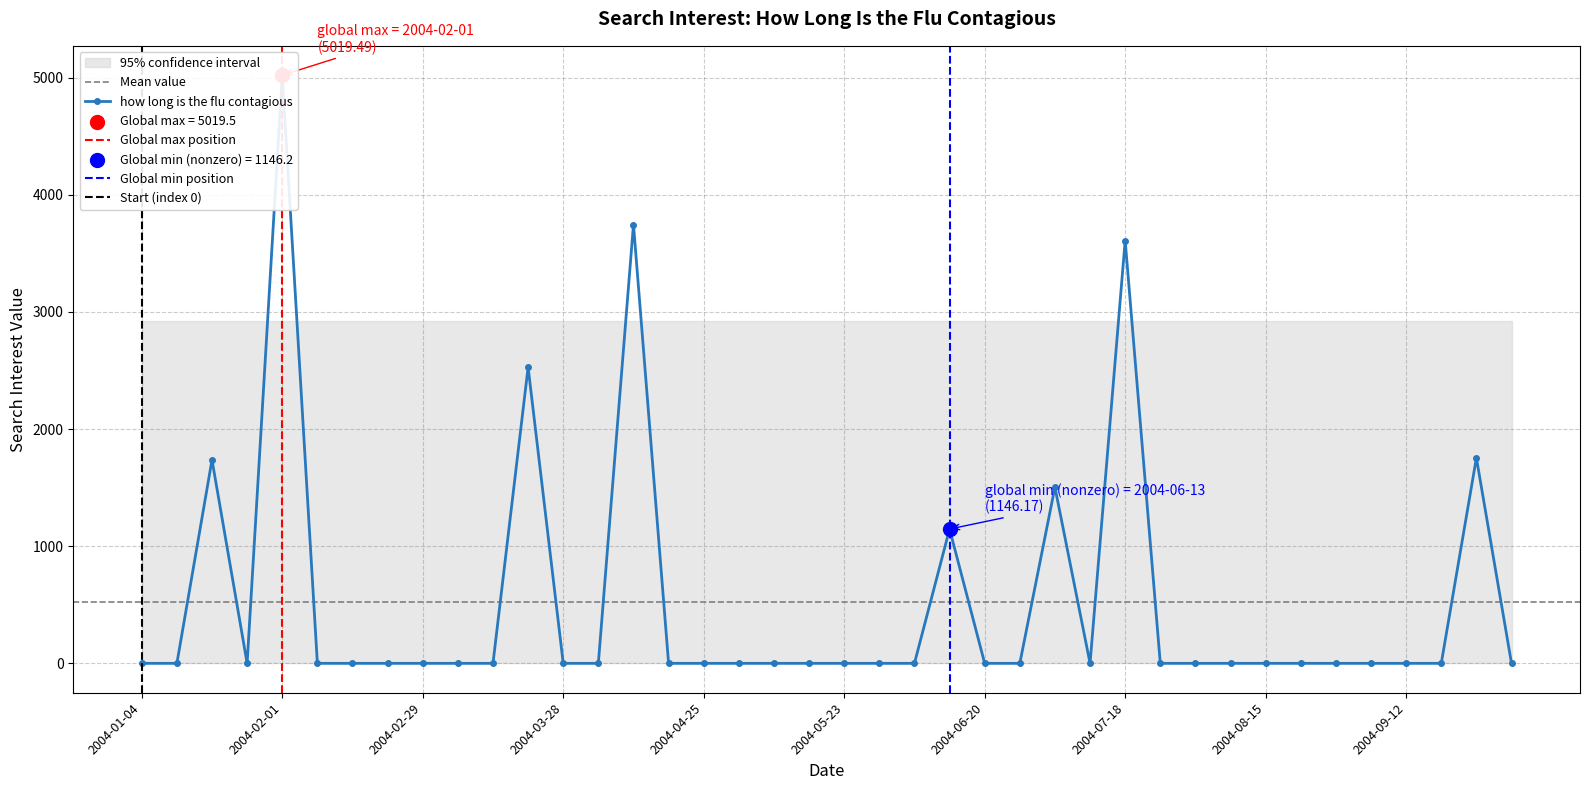

What is the change in value from 2004-01-18 to 2004-05-30?

-1736.9